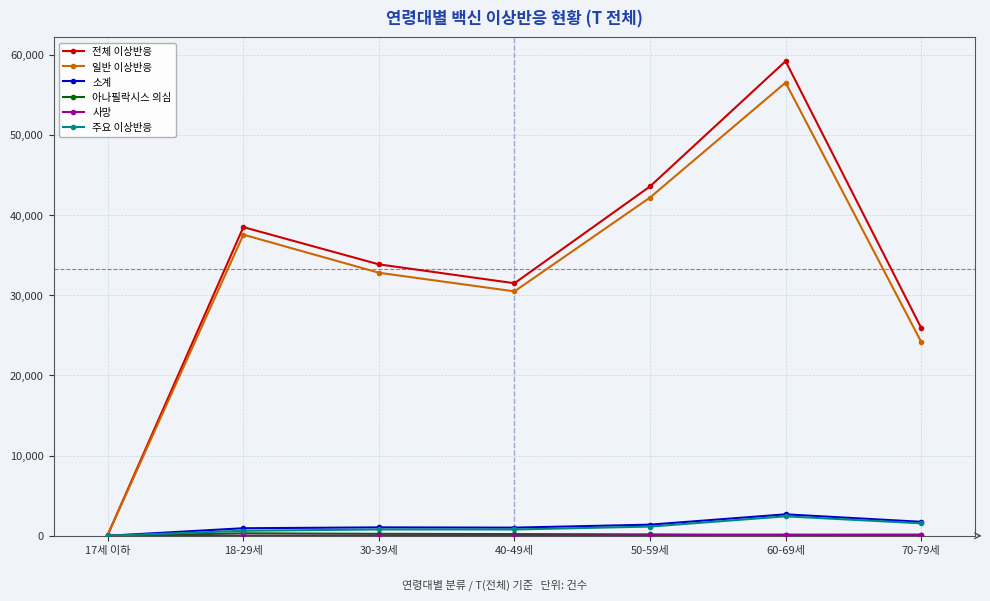

Where is 전체 이상반응 nearest to the value 29662?

40-49세